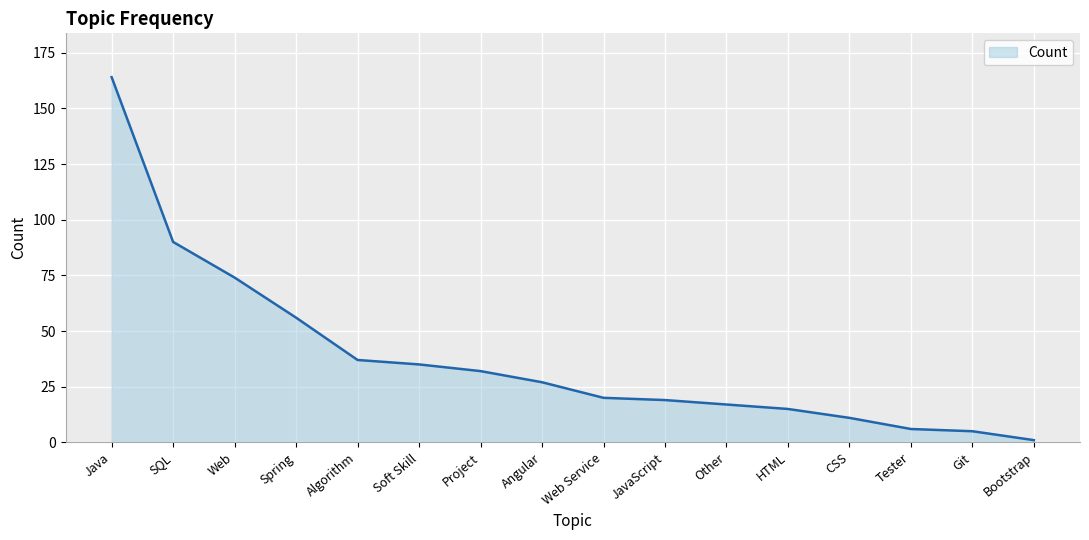

The value at Soft Skill is 35. True or false?

True